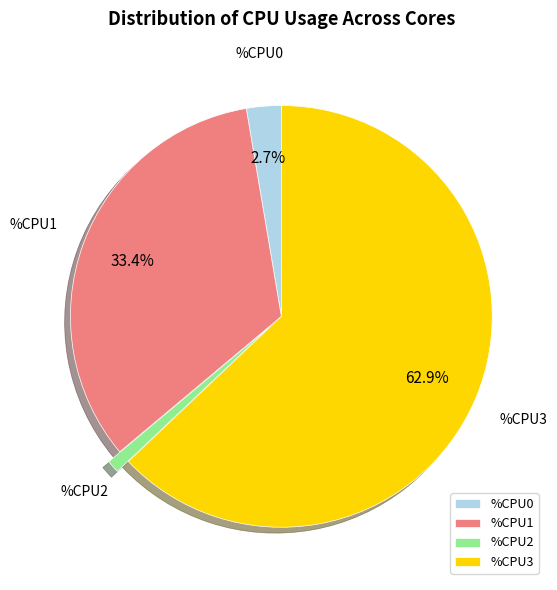

Which has a higher value, %CPU1 or %CPU2?

%CPU1